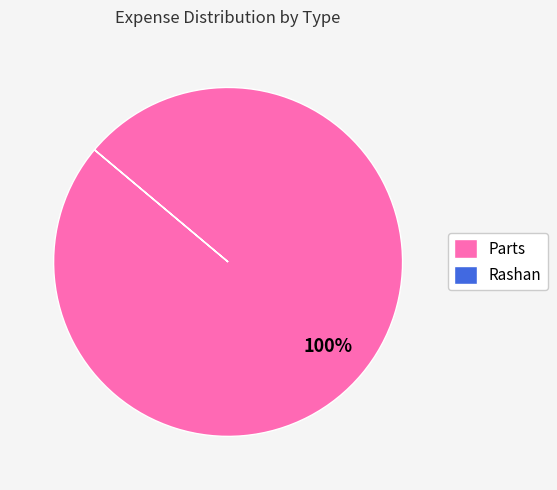

To the nearest percent, what is the average slice percentage?

50%